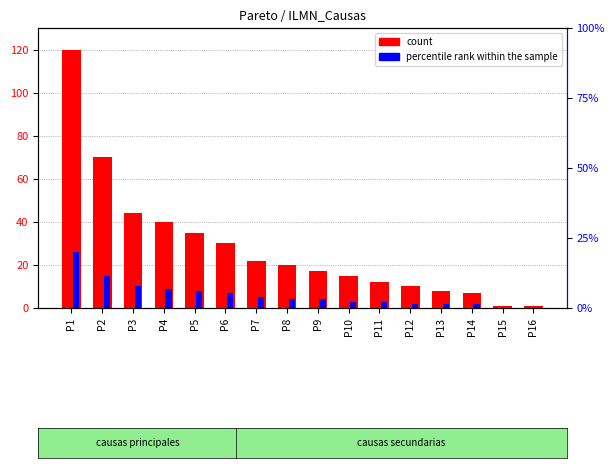

Which category has the lowest value in the count series?

P15